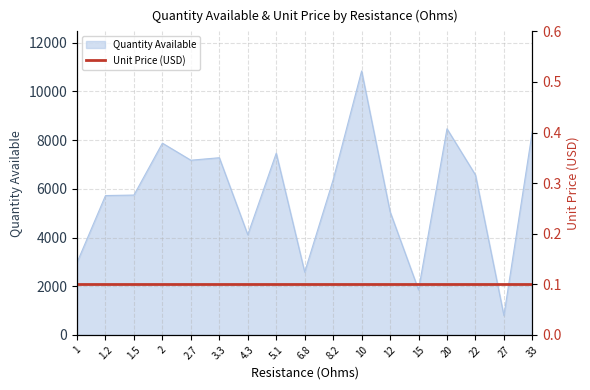

What is the value of the 10th point from the left?

6371